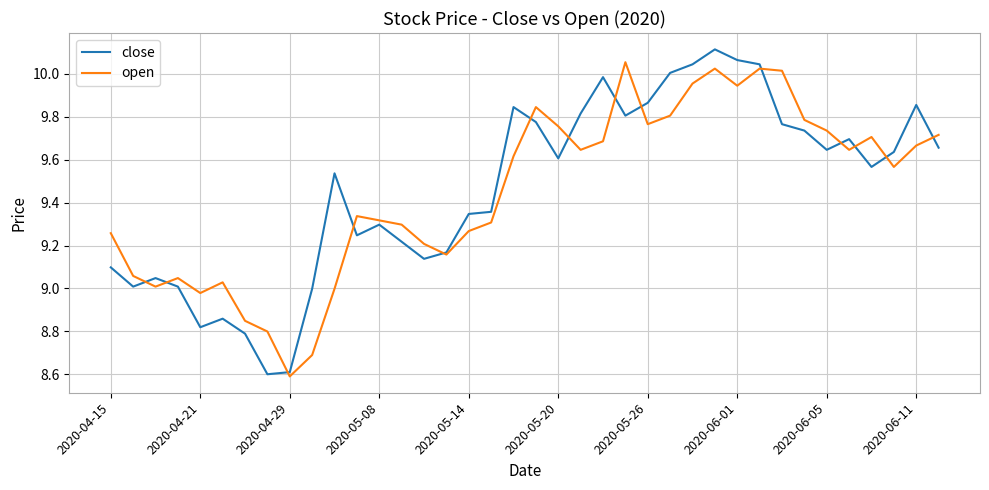

What are all the series names shown in the legend?

close, open